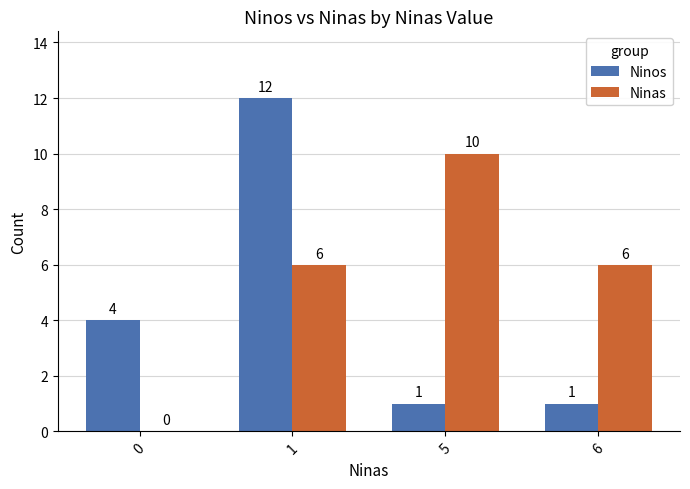

The Ninas series shows 18 at 5. True or false?

False